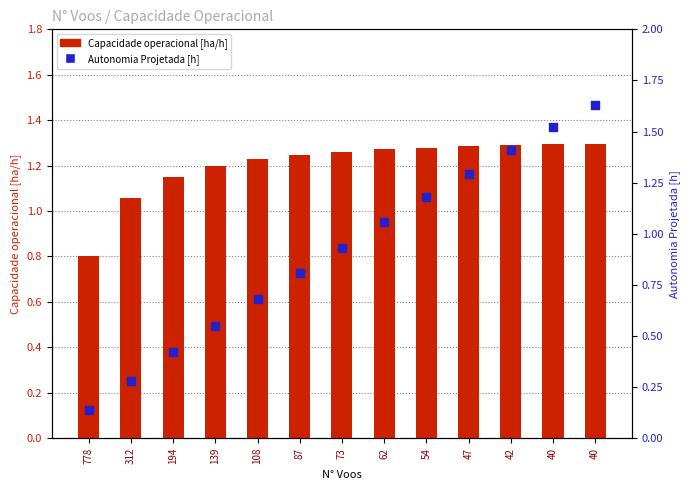

What is the total value across all series at 139?

1.7